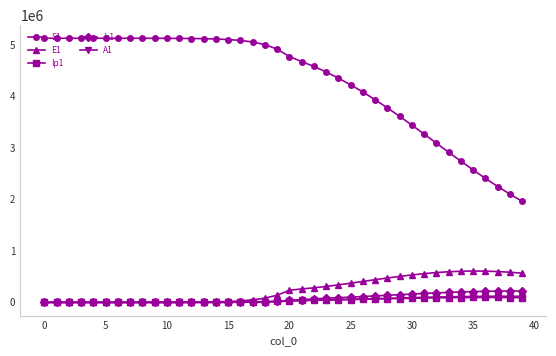

True or false: S1 and A1 intersect in this chart.

False